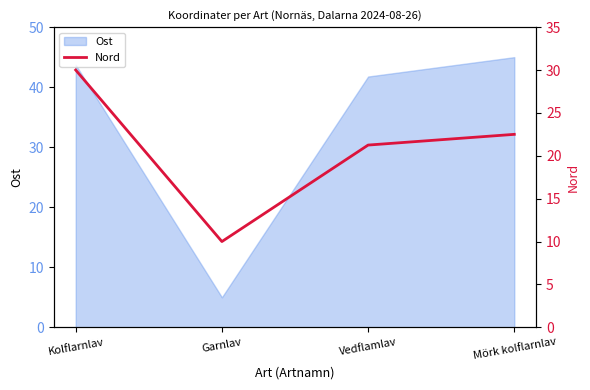

Where is the data nearest to the value 20?

Vedflamlav